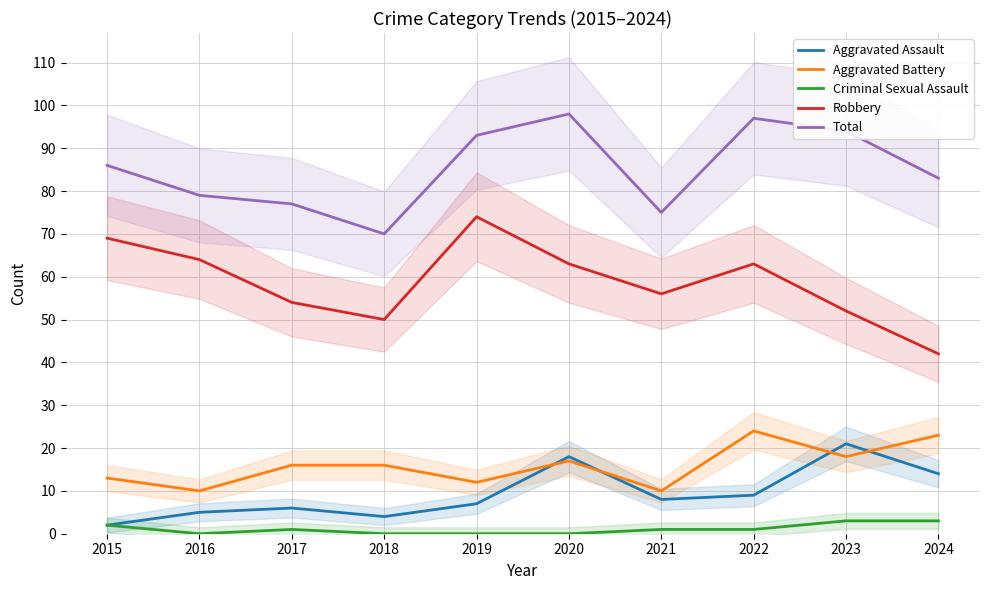

Reading left to right, extract all data points from this chart.

Aggravated Assault: 2	5	6	4	7	18	8	9	21	14
Aggravated Battery: 13	10	16	16	12	17	10	24	18	23
Criminal Sexual Assault: 2	0	1	0	0	0	1	1	3	3
Robbery: 69	64	54	50	74	63	56	63	52	42
Total: 86	79	77	70	93	98	75	97	94	83